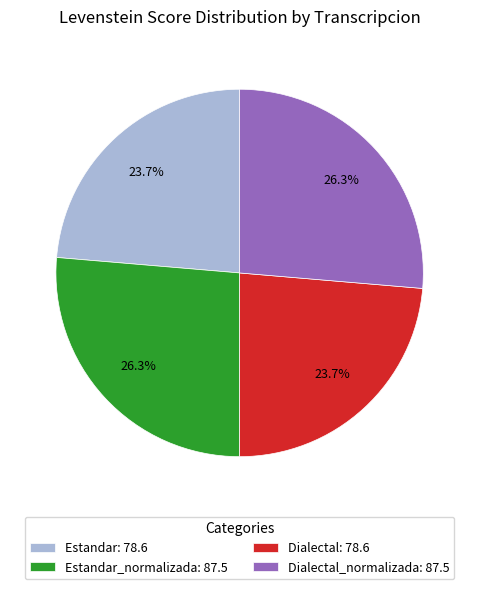

What percentage is NOT represented by Estandar_normalizada: 87.5?

73.7%